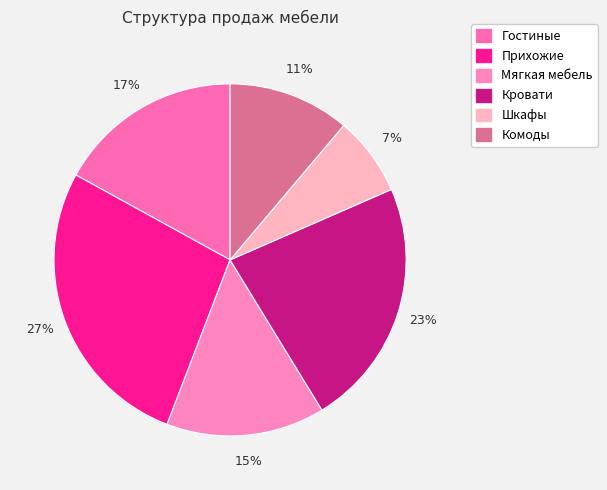

How many segments does this pie chart have?

6